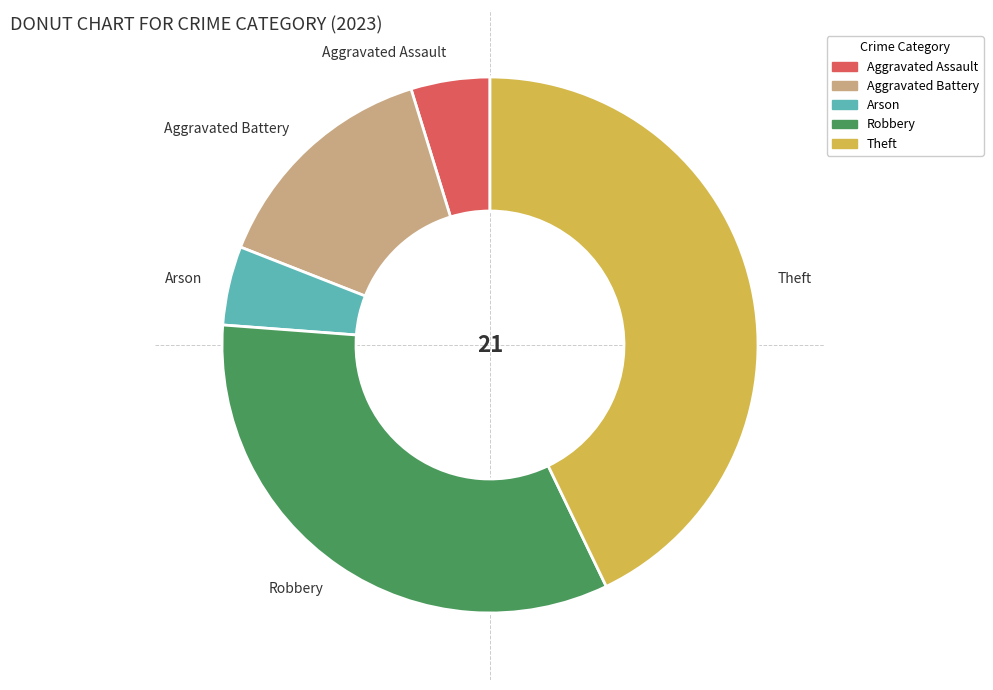

Does any single category account for the majority?

No